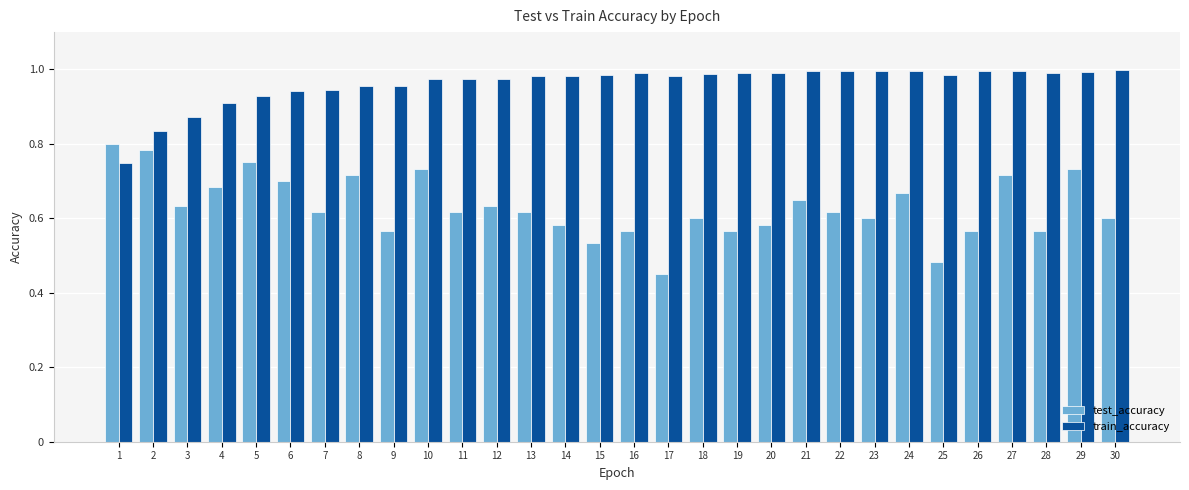

At how many categories does at least one series exceed 0?

30